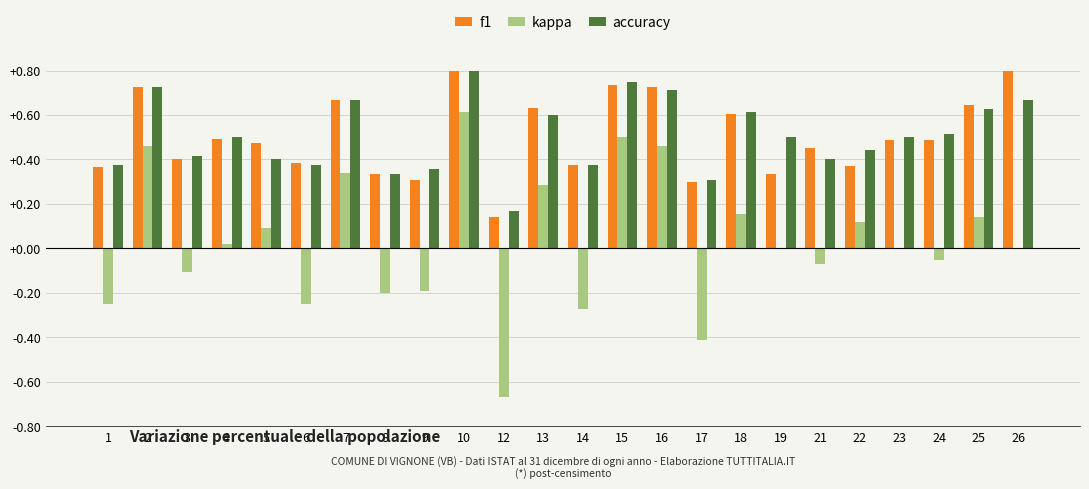

What are all the series names shown in the legend?

f1, kappa, accuracy